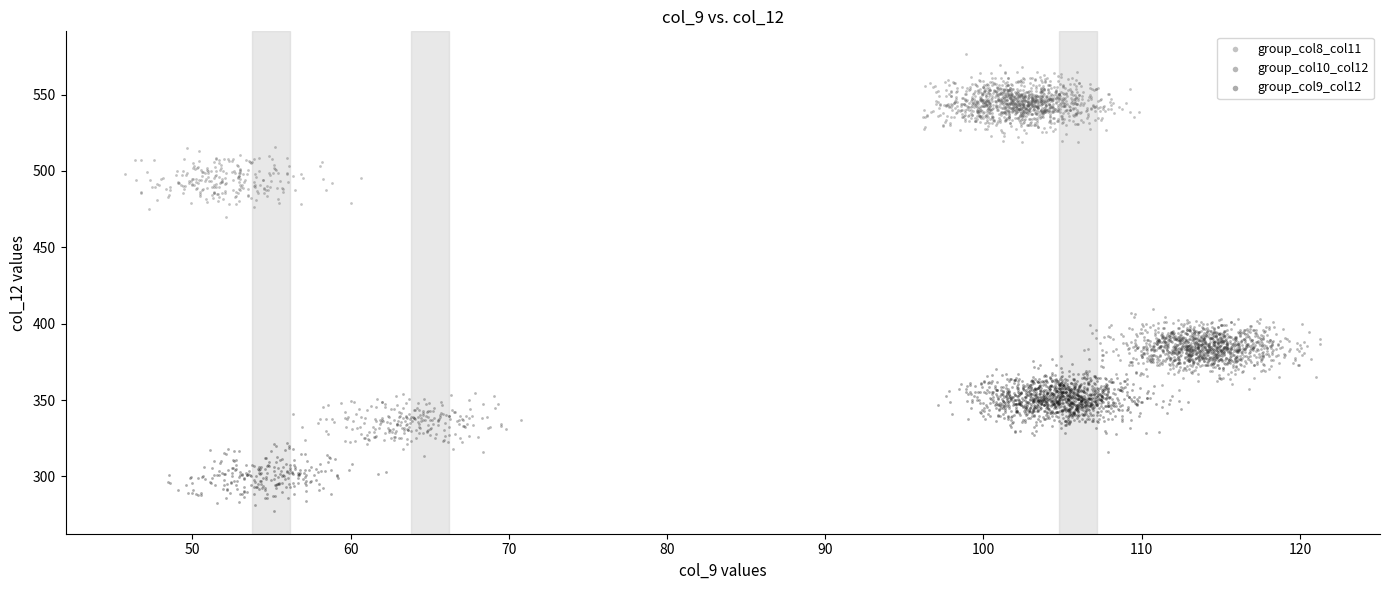

Which series reaches the minimum Y coordinate?

group_col9_col12